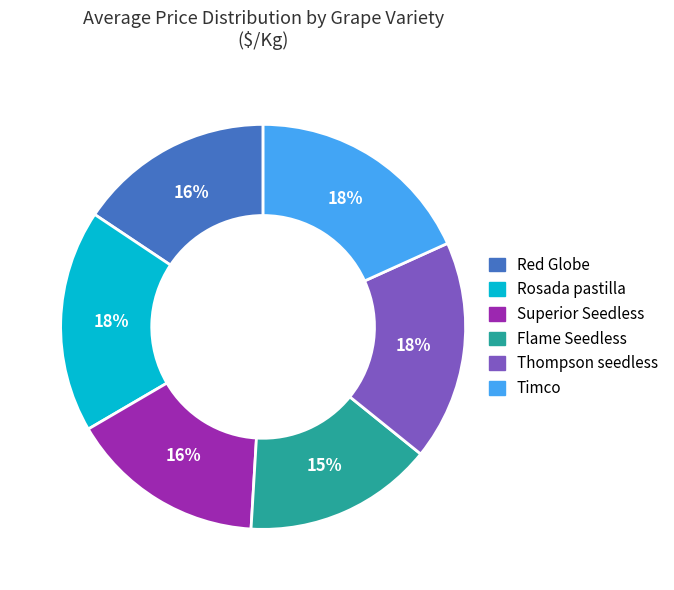

Approximately how many times larger is the value at Thompson seedless compared to Timco?

1.0